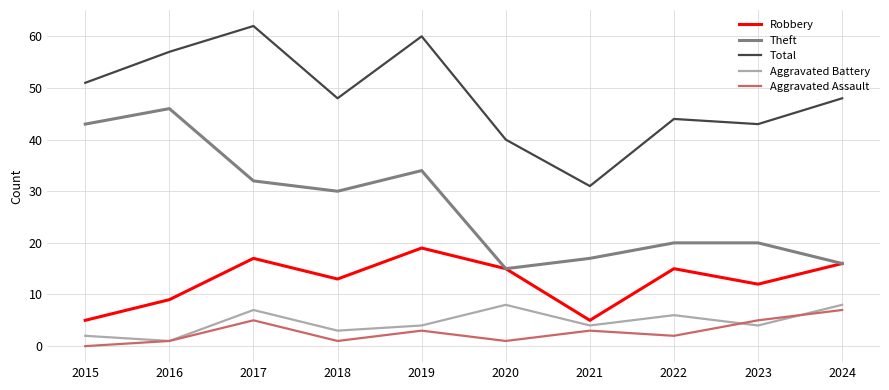

What is the difference between the highest and lowest values at 2021?

28